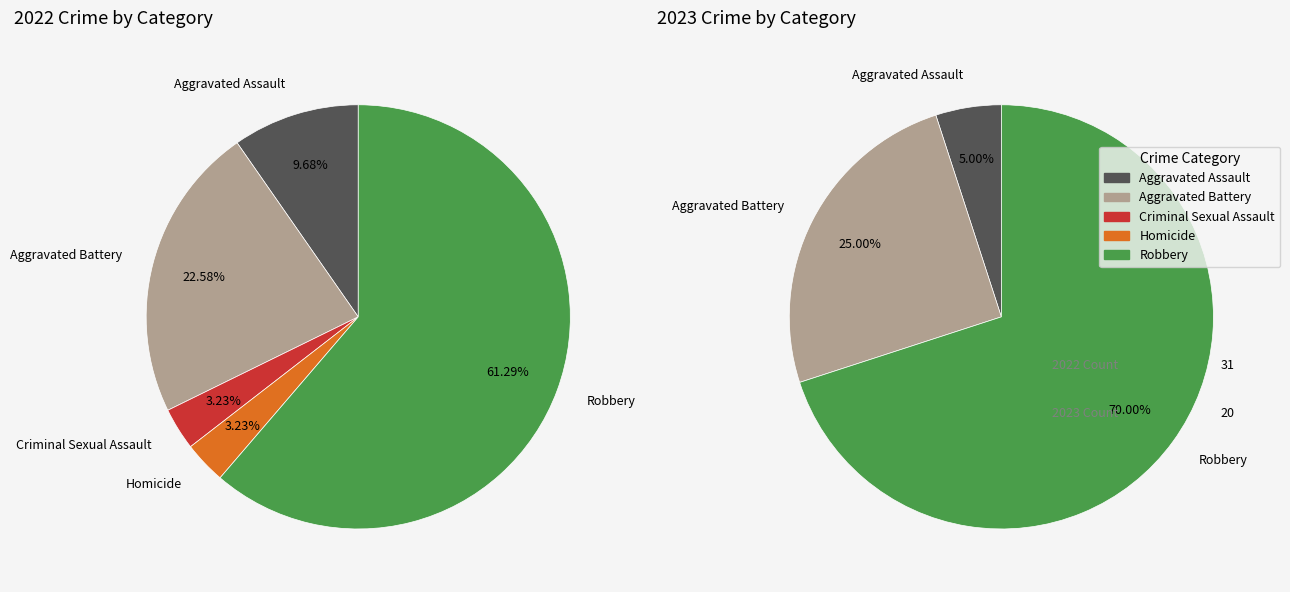

Count the number of slices in the pie.

5